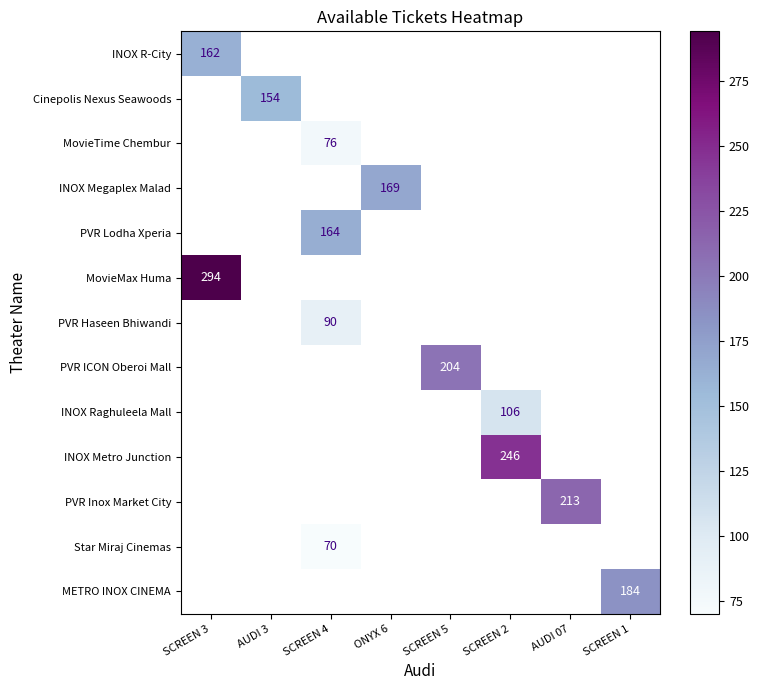

True or false: INOX Metro Junction has a value of 359 at SCREEN 2.

False